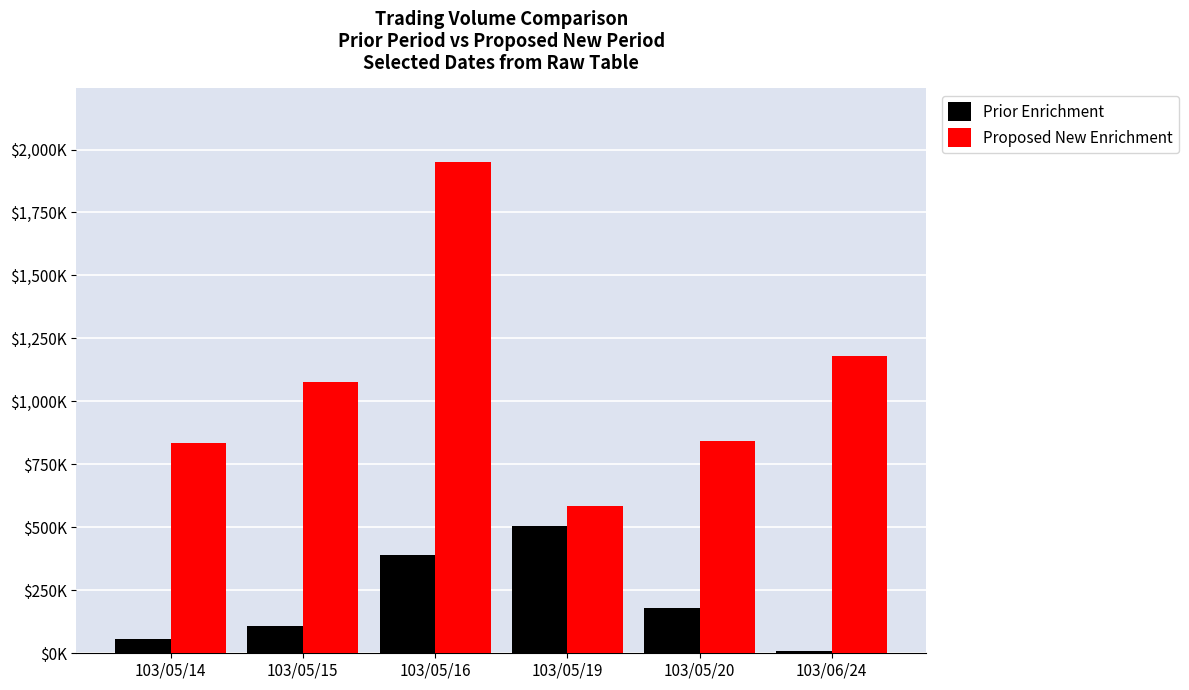

At which category is the sum across all series the highest?

103/05/16